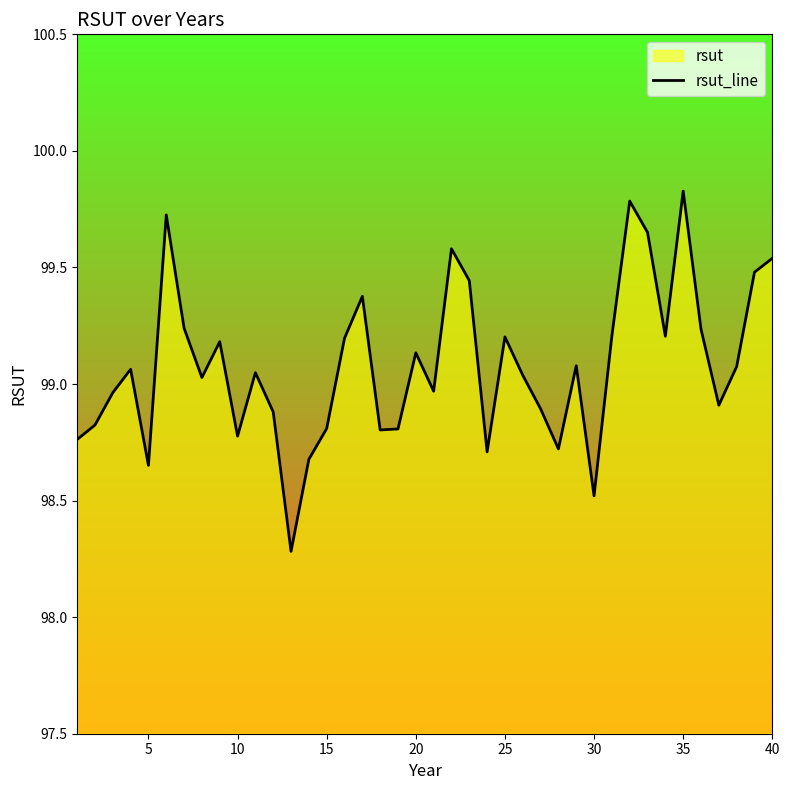

What is the sum of all values?

3963.3